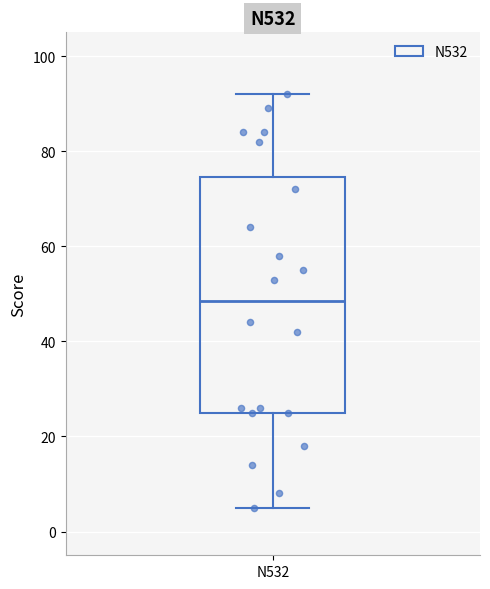

Transcribe this box plot: give where the median line is, the range the box spans, and where the two whiskers end, as read against the y-axis. The values are not printed on the chart, so give them approximately, as read against the axis.

median 48, box 26 to 74, whiskers 6 to 92